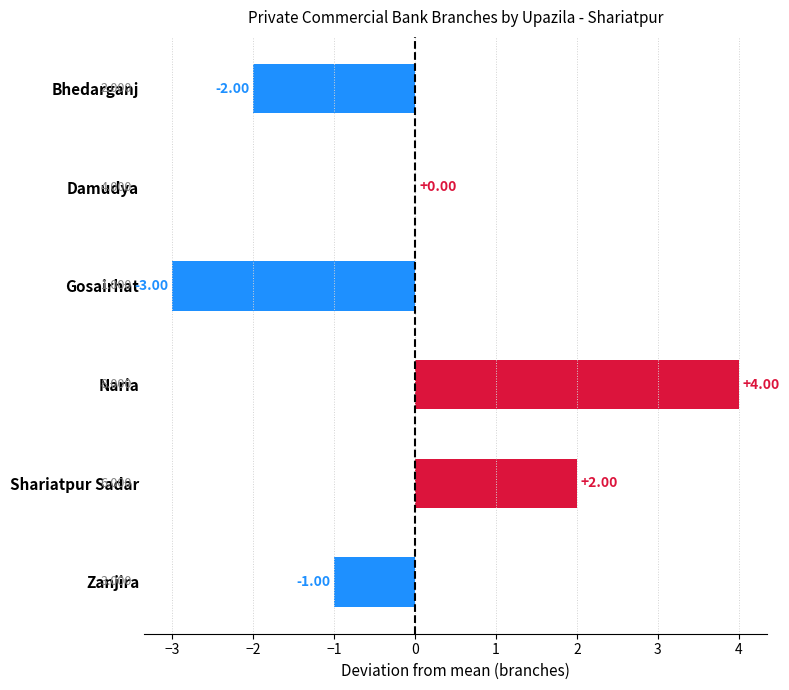

Where is the data nearest to the value 0?

Damudya